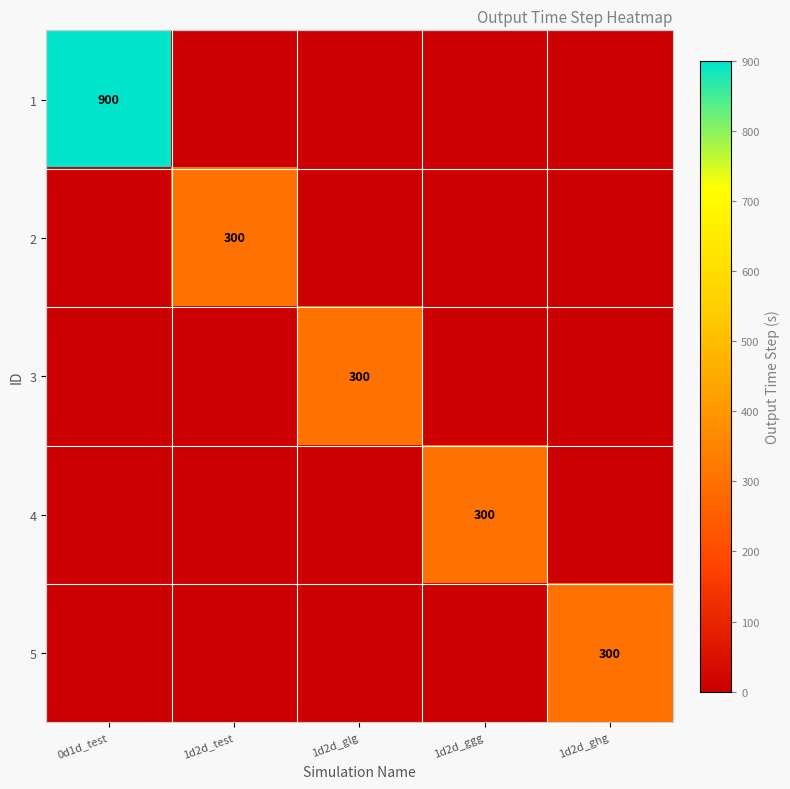

The 3 series shows 0 at 0d1d_test. True or false?

True